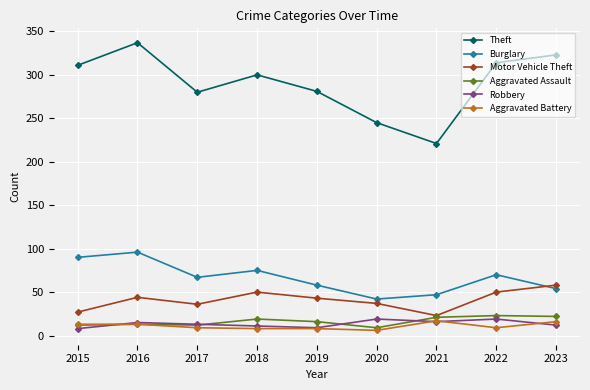

How many values in the Aggravated Assault series are below 16?

4